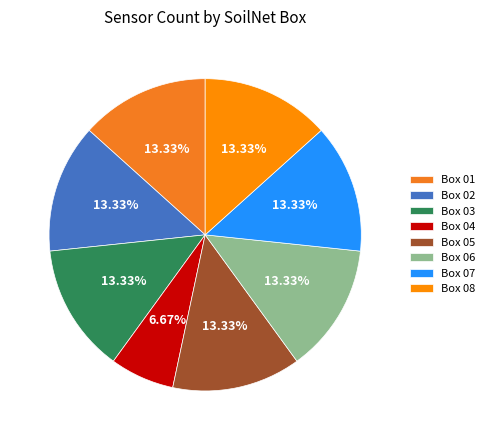

The Box 04 slice represents 7% of the pie. True or false?

True